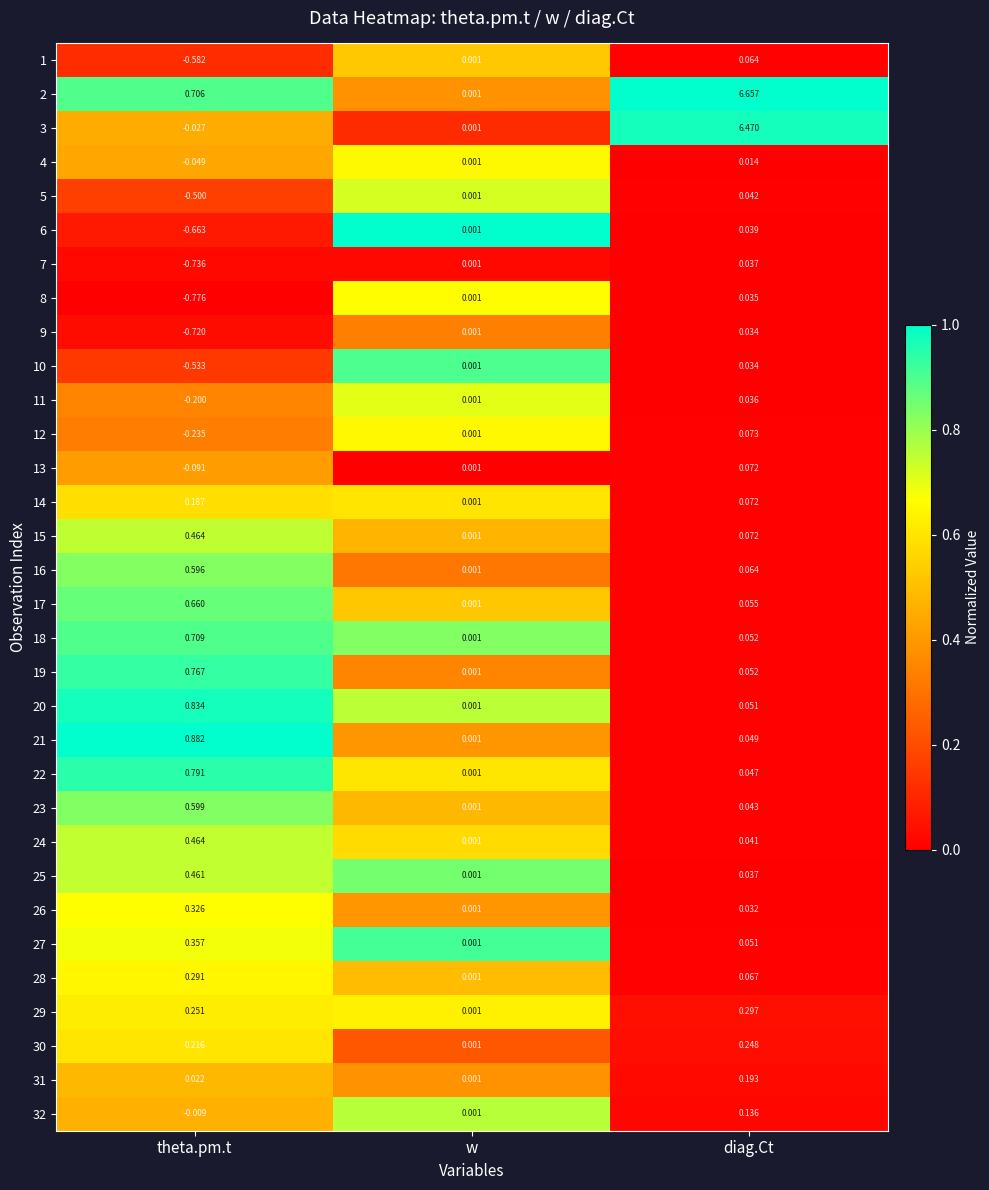

What is the total value across all series at diag.Ct?

15.3